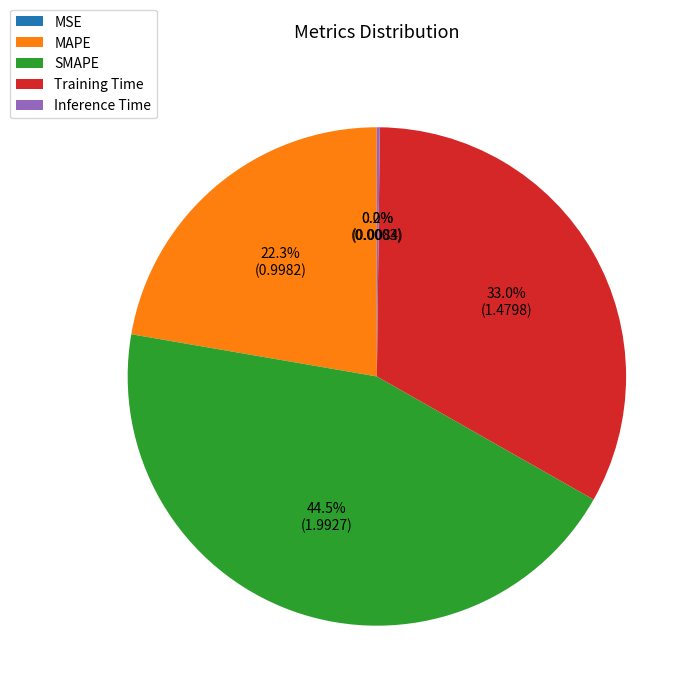

Does any single category account for the majority?

No